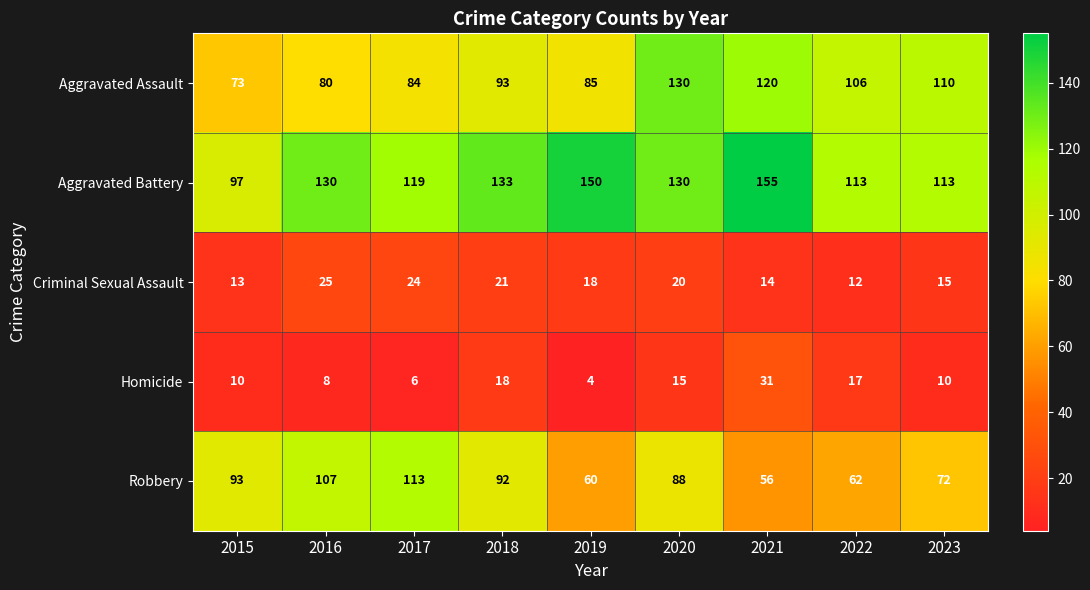

Which series has the largest total across all categories?

Aggravated Battery